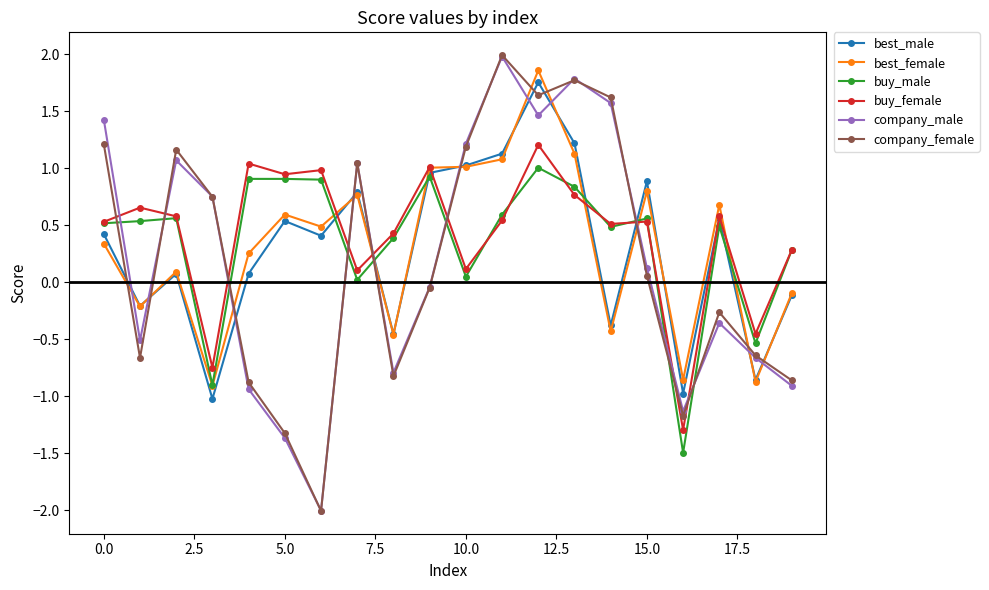

What is the maximum value for buy_female?

1.2